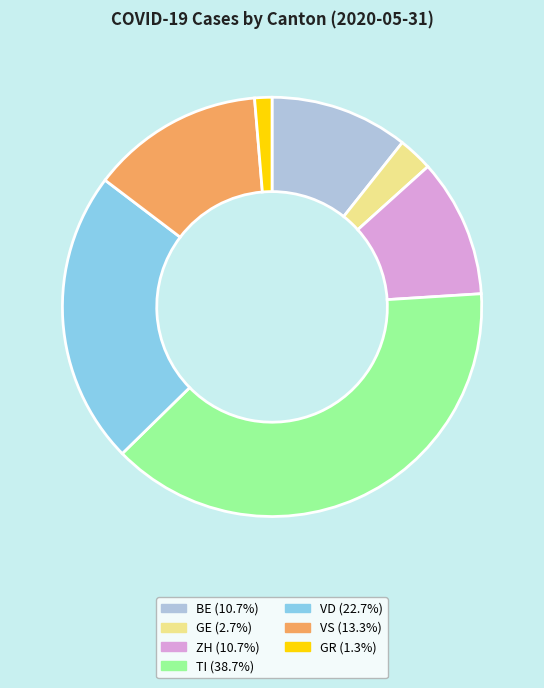

Is there a majority slice in this chart?

No